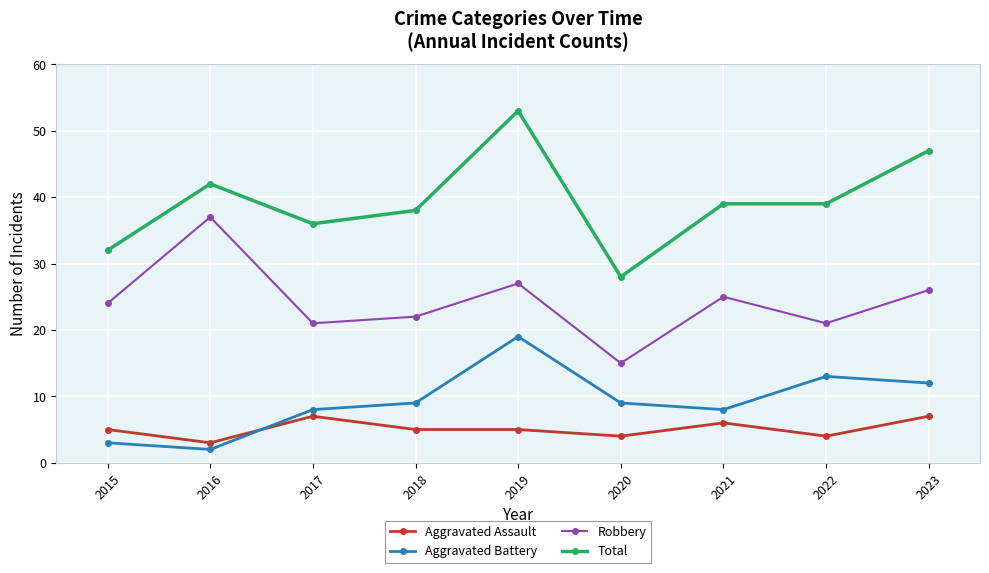

Reading left to right, list all the values displayed in this chart.

Aggravated Assault: 5	3	7	5	5	4	6	4	7
Aggravated Battery: 3	2	8	9	19	9	8	13	12
Robbery: 24	37	21	22	27	15	25	21	26
Total: 32	42	36	38	53	28	39	39	47